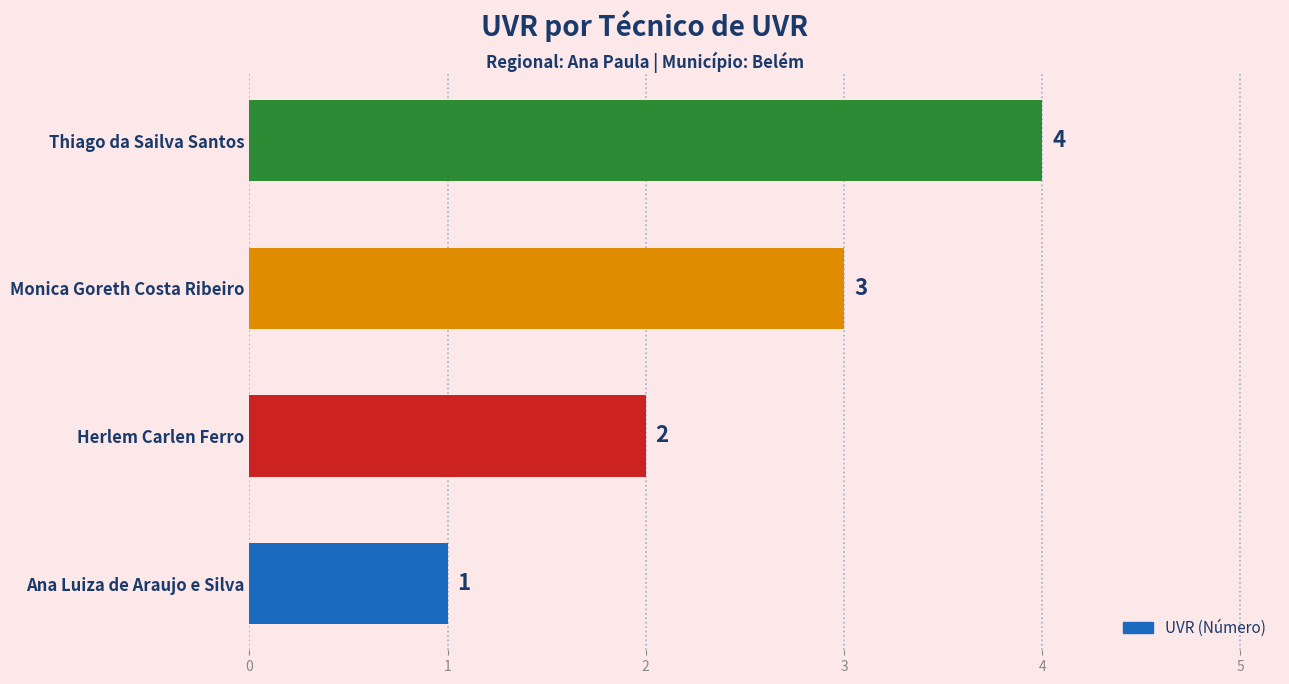

How many categories are shown in the chart?

4